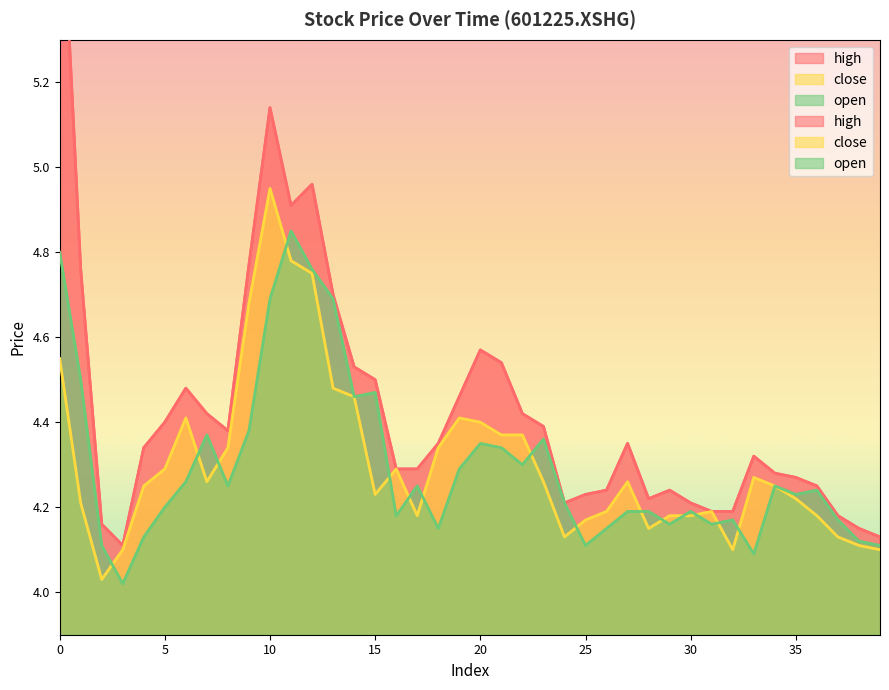

What is the difference between the high values at 22 and 10?

0.7